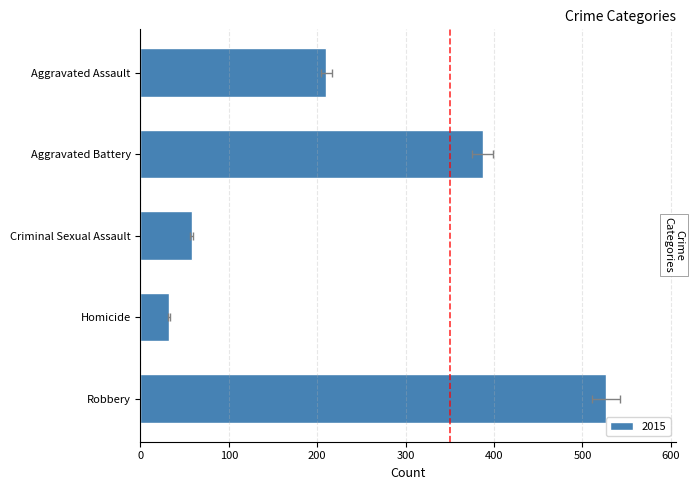

What is the value of the 2015 bar at the 5th from the left?

527